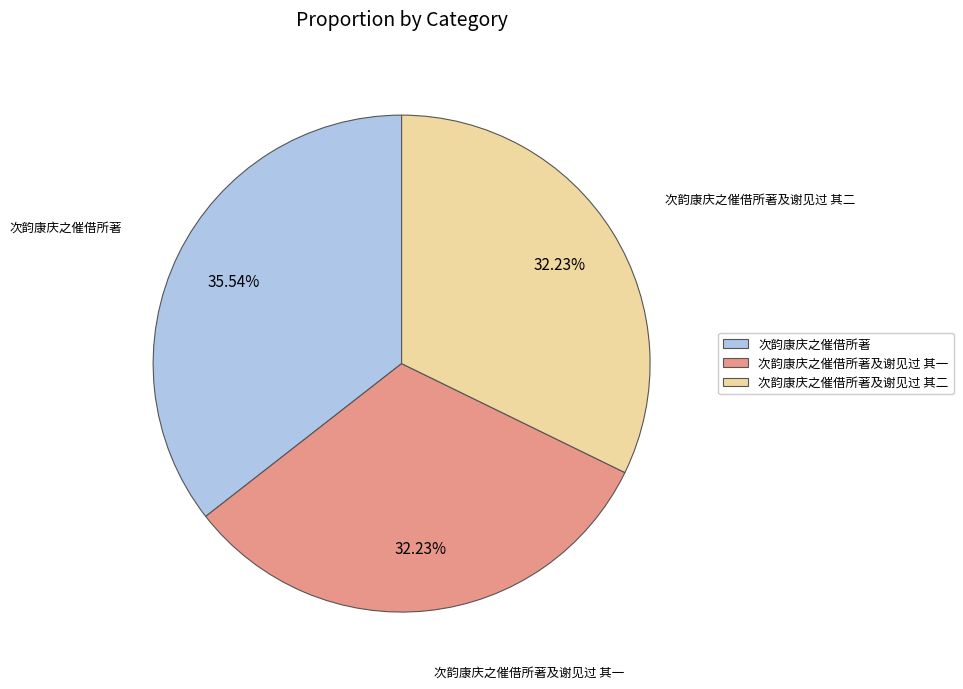

Does any single category account for the majority?

No